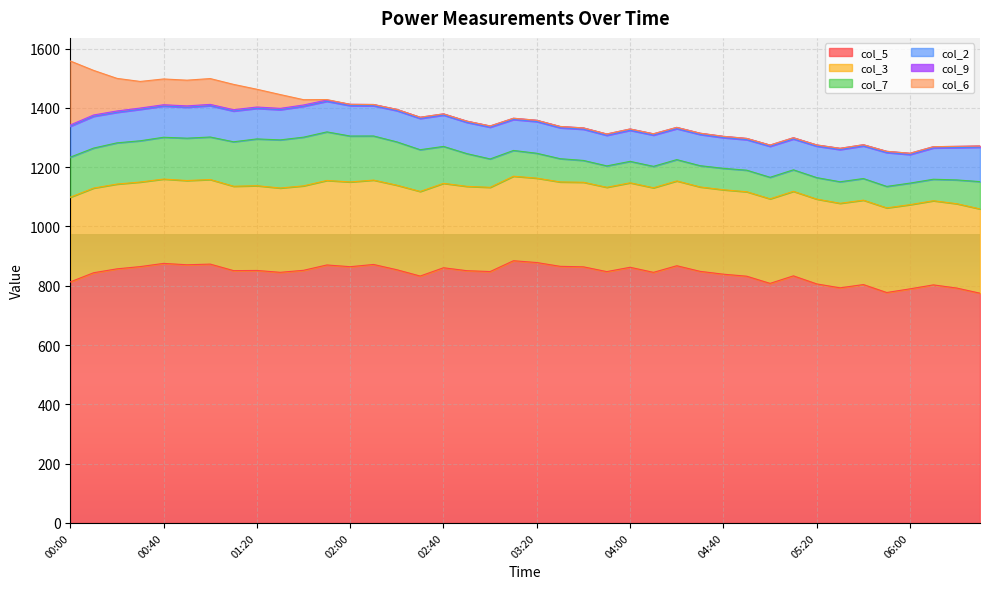

What position from the left is 00:00?

1